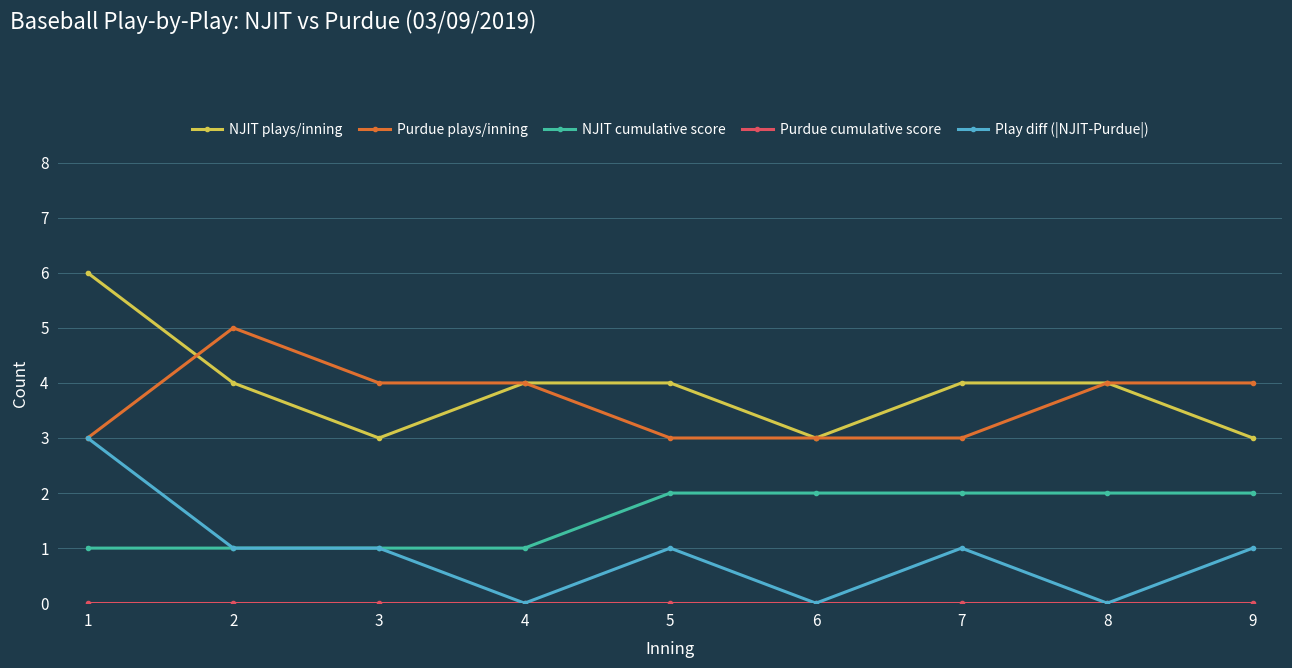

At which category does NJIT plays/inning reach its first local valley?

3